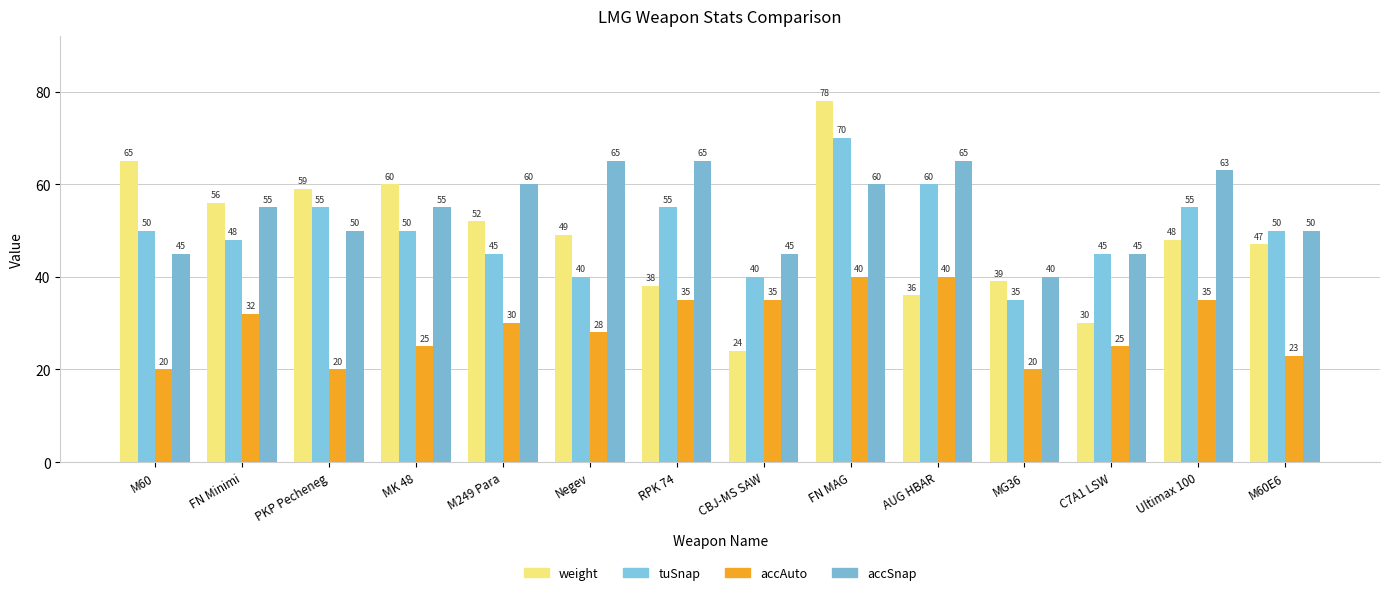

What is the label of the 7th bar from the left?

RPK 74